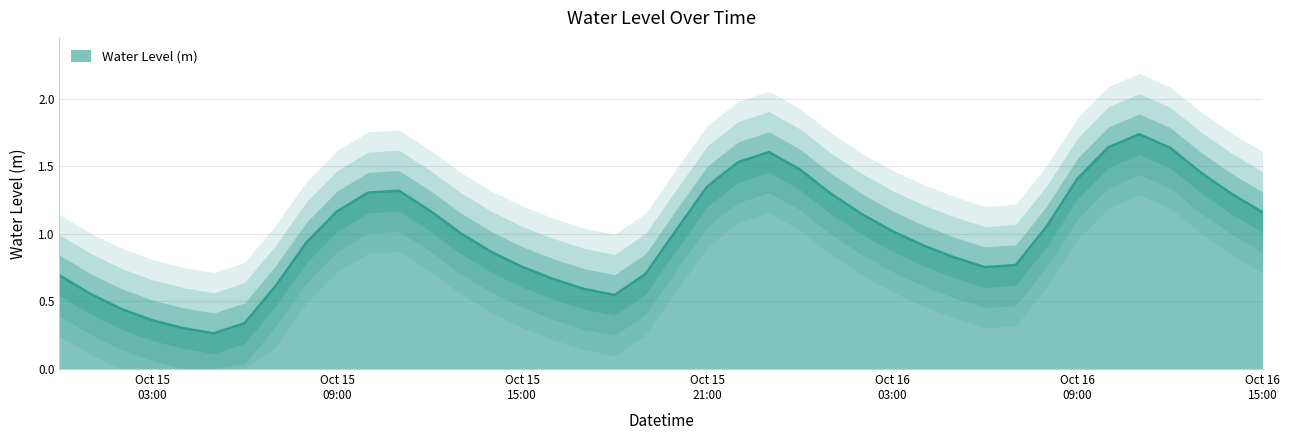

What is the label of the 2nd point from the left?

2024-10-15 01:00:00